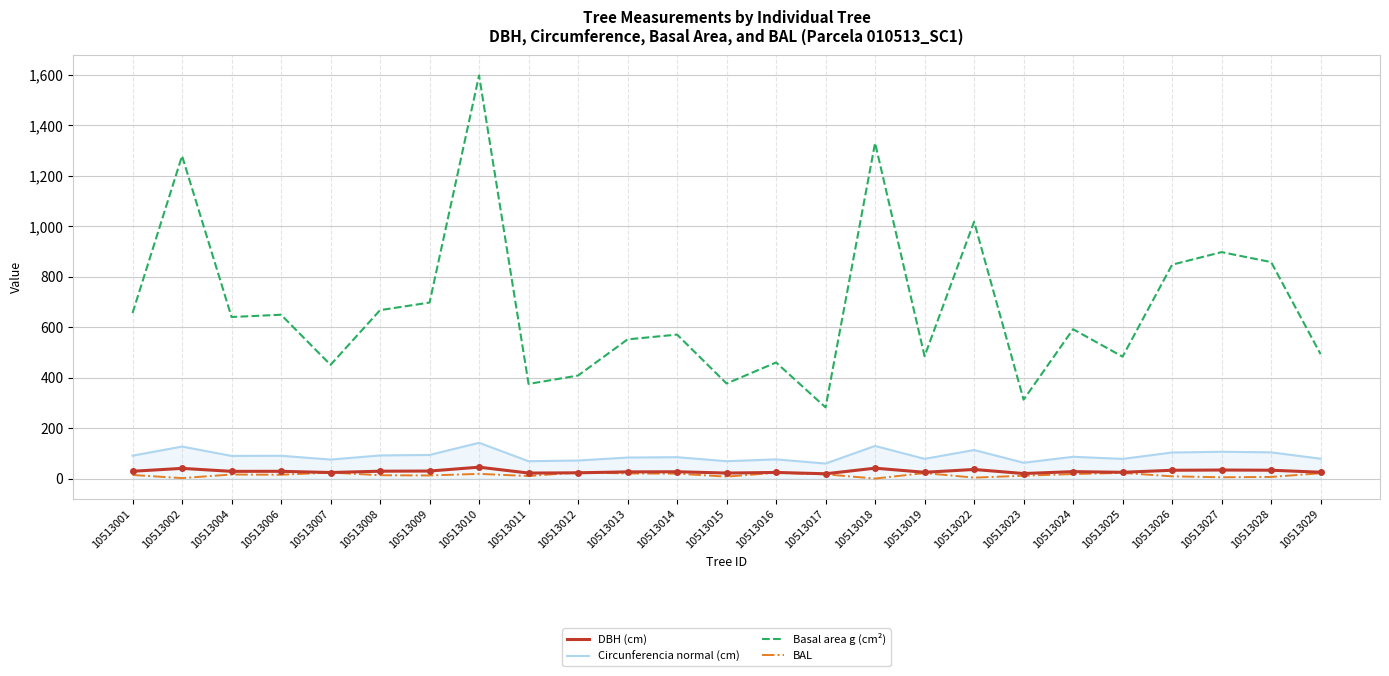

True or false: Basal area g (cm²) and BAL intersect in this chart.

False